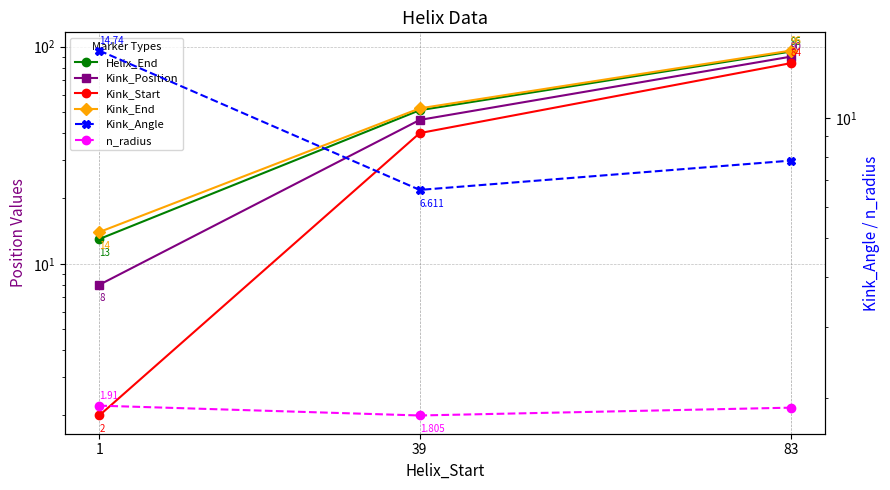

What is the difference between the second highest and minimum values in the n_radius series?

0.1